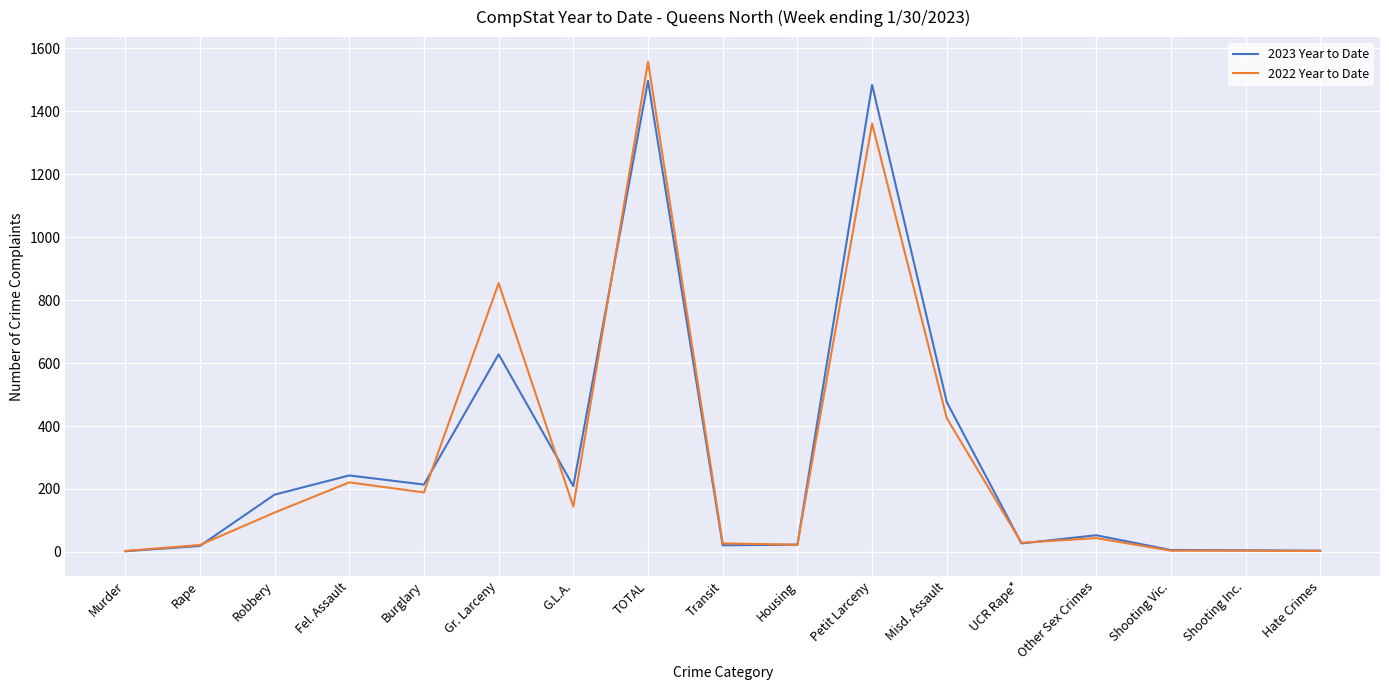

The 2022 Year to Date series shows 144 at G.L.A.. True or false?

True